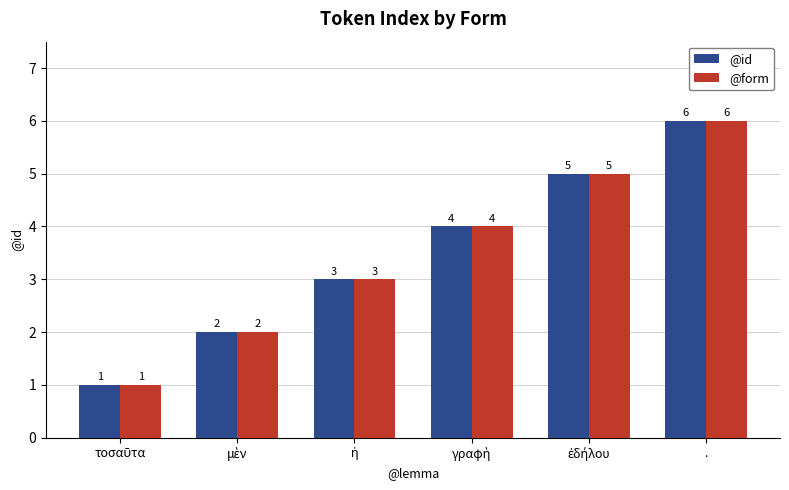

The @id series shows 2 at .. True or false?

False